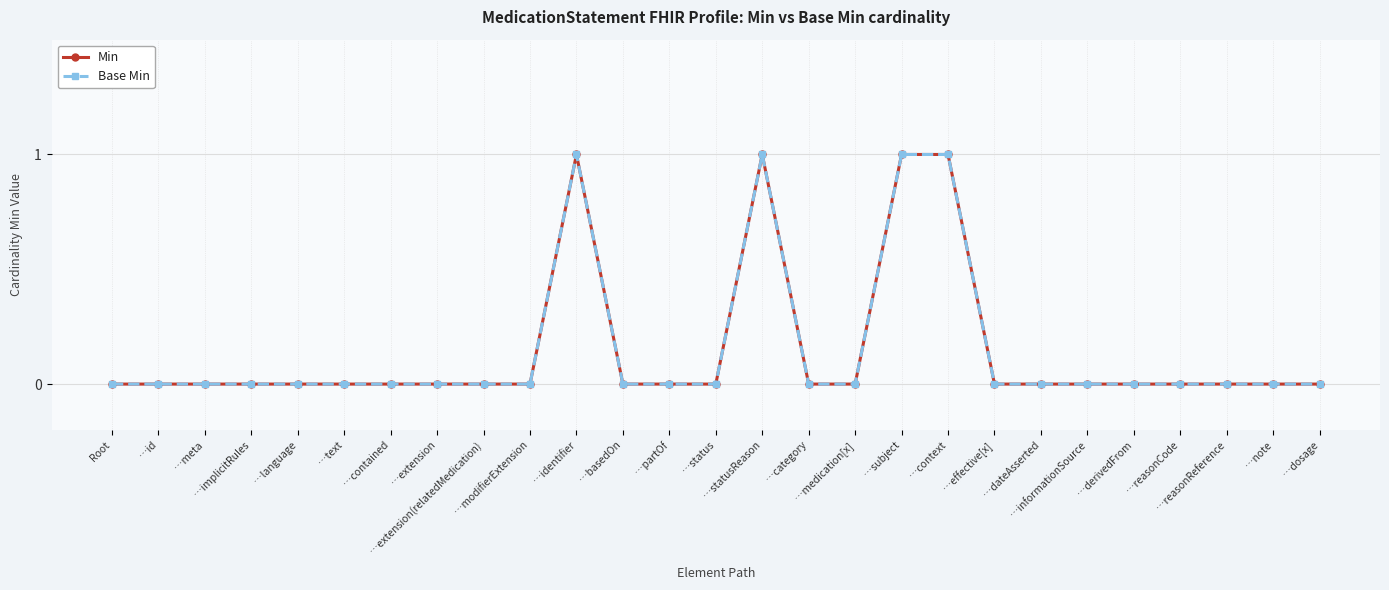

Is this an area chart (filled region under the line)?

No